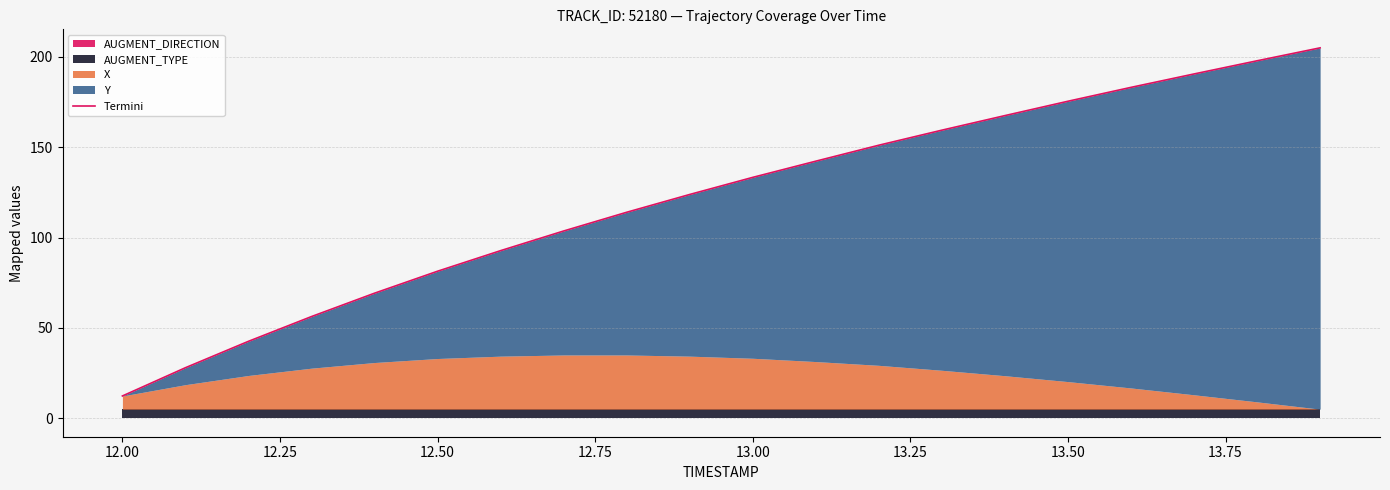

What is the maximum value shown in the chart?

205.0